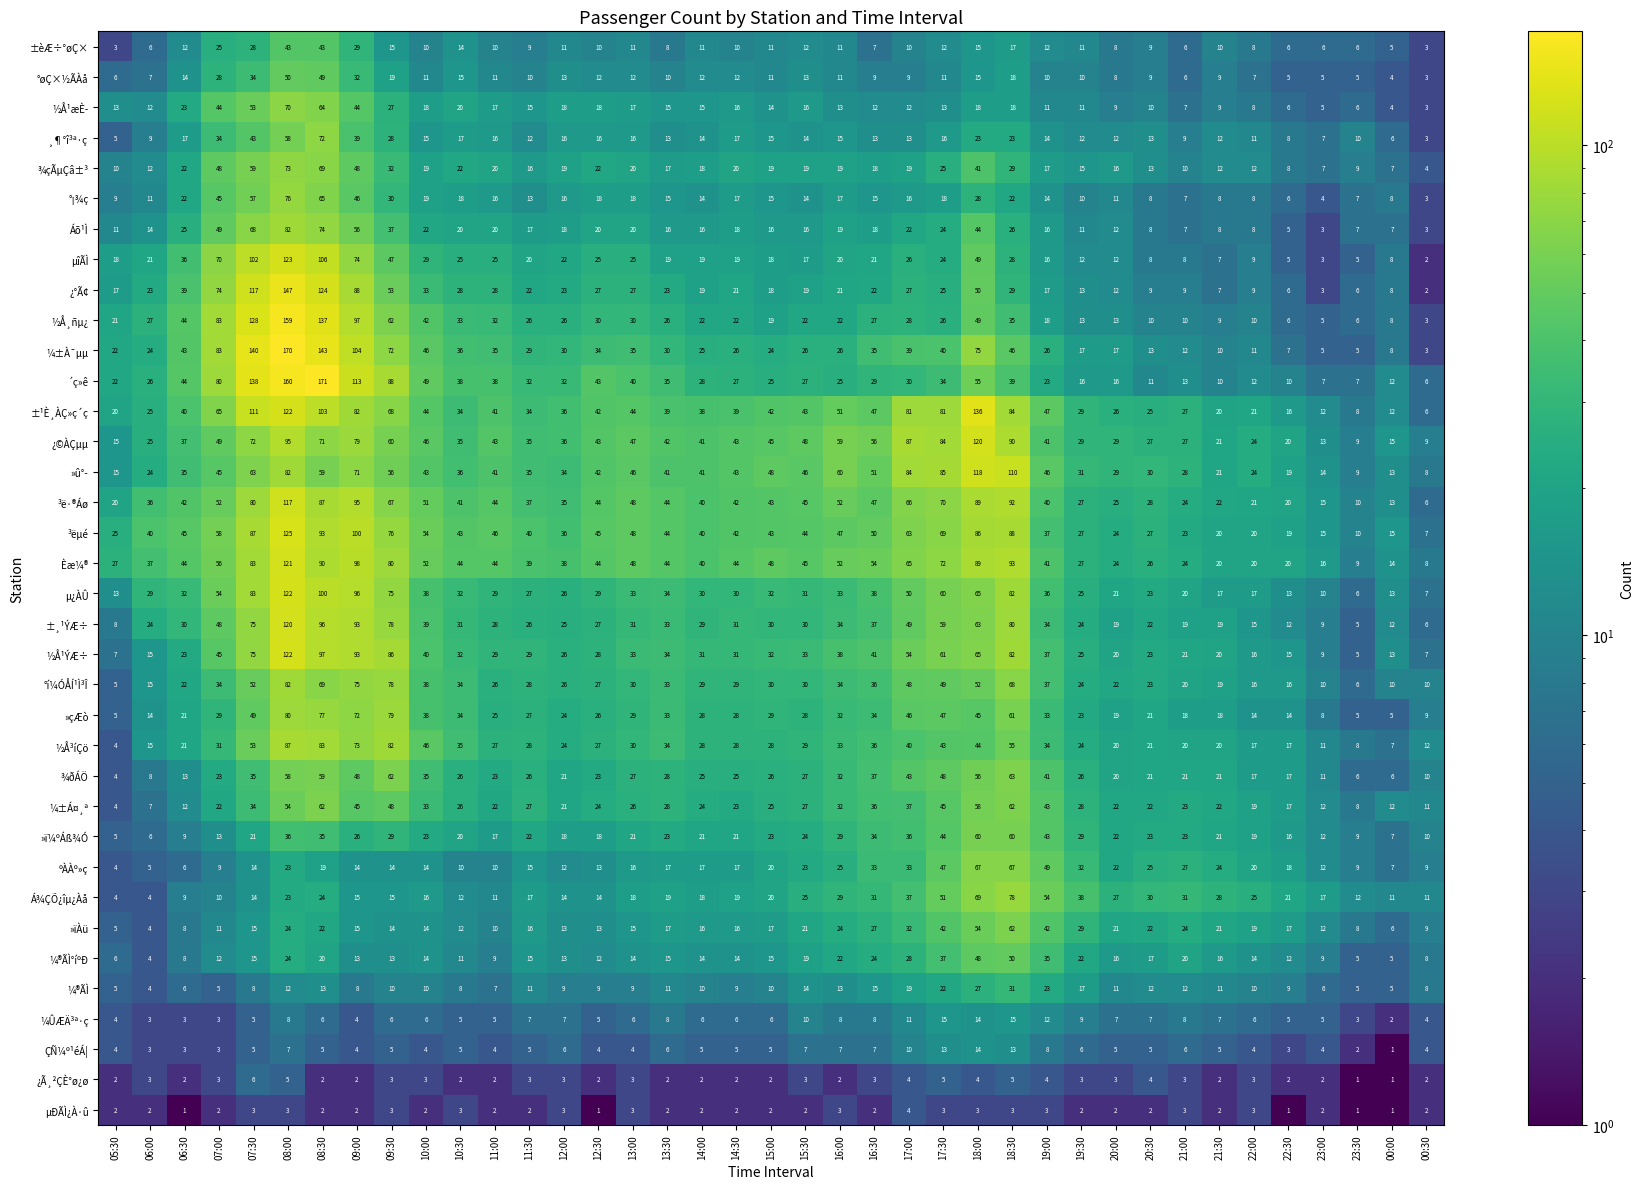

What is the sum of the ¸¶°î³ª·ç values at 19:30 and 22:30?

20